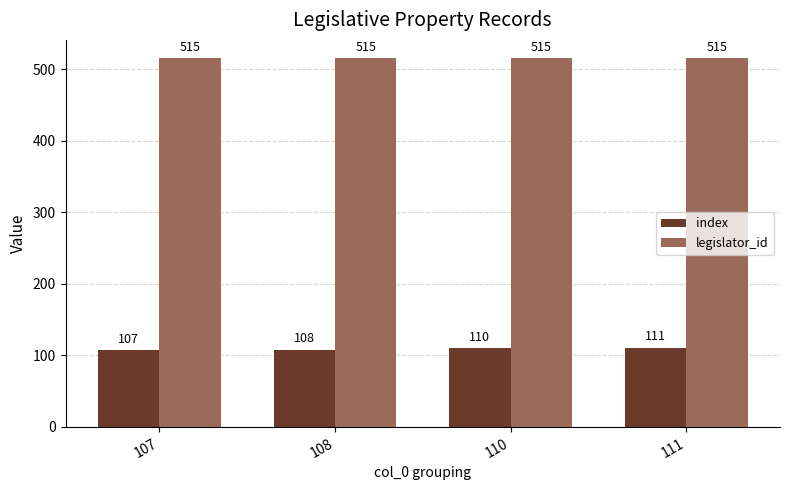

True or false: legislator_id has a value of 515 at 107.

True